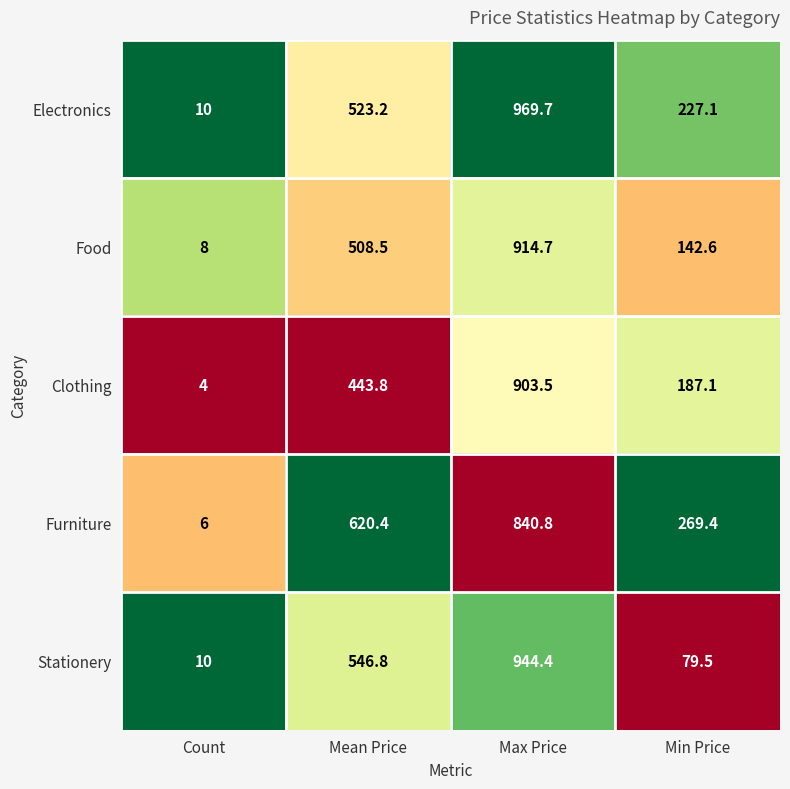

At which category does the chart reach its minimum across all series?

Count